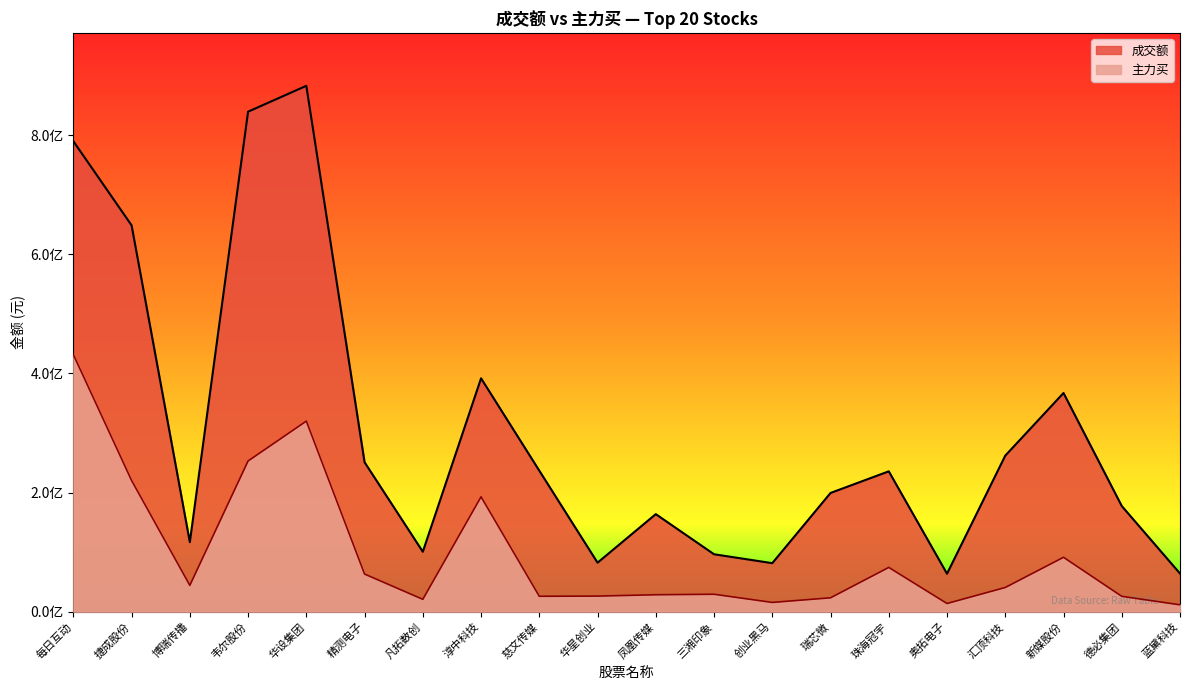

At which category does 成交额 reach its first local peak?

华设集团